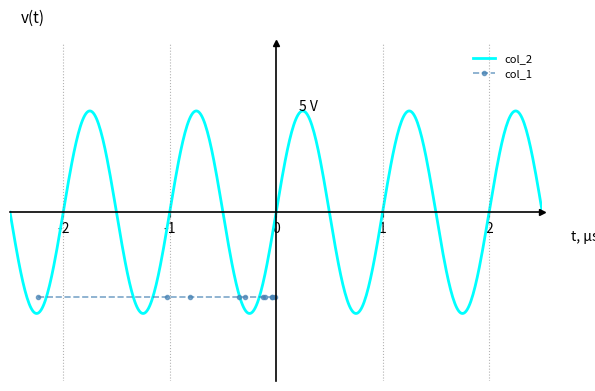

What is the value of the col_1 point at the 1st from the left?

-1